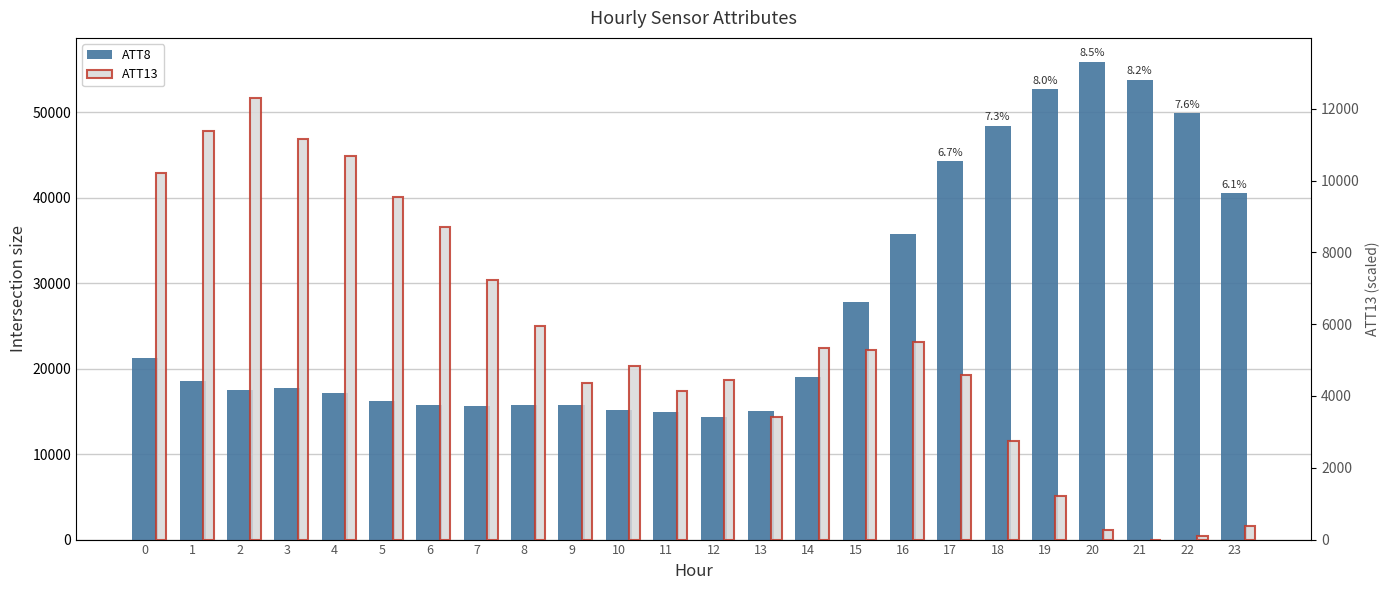

How many values in the ATT8 series are below 18600?

12